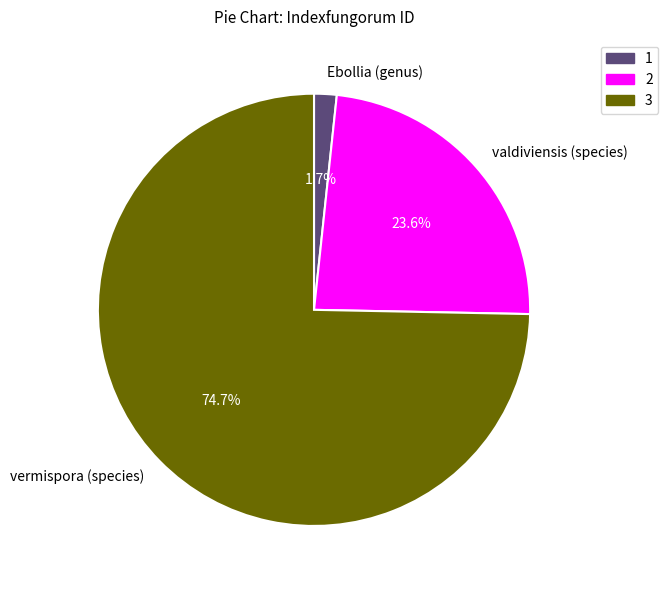

To the nearest percent, what is the average slice percentage?

33%